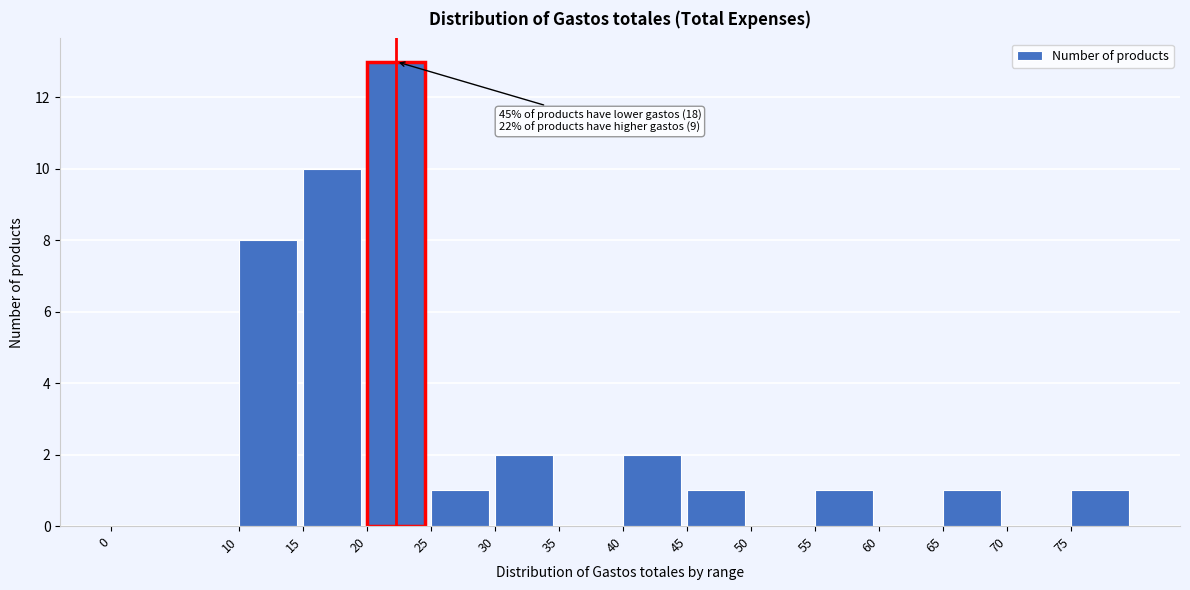

Which range on the x-axis has the tallest bar?

20 to 25